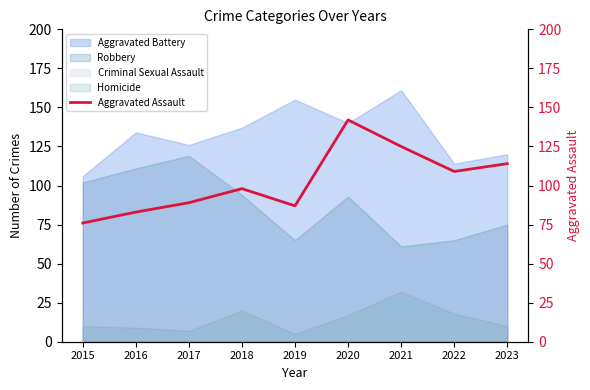

The chart shows a value of 175 at 2021. True or false?

False